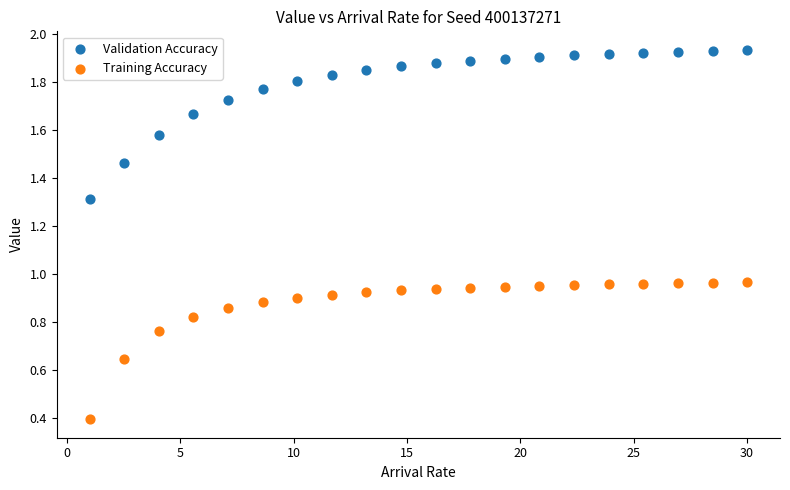

In the Training Accuracy series, what Y value is closest to 0?

0.4